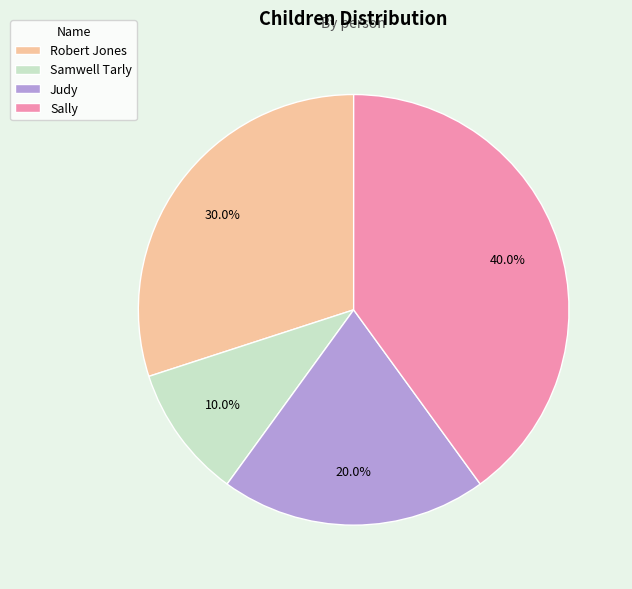

What is the ratio of the value at Sally to the value at Samwell Tarly?

4.0